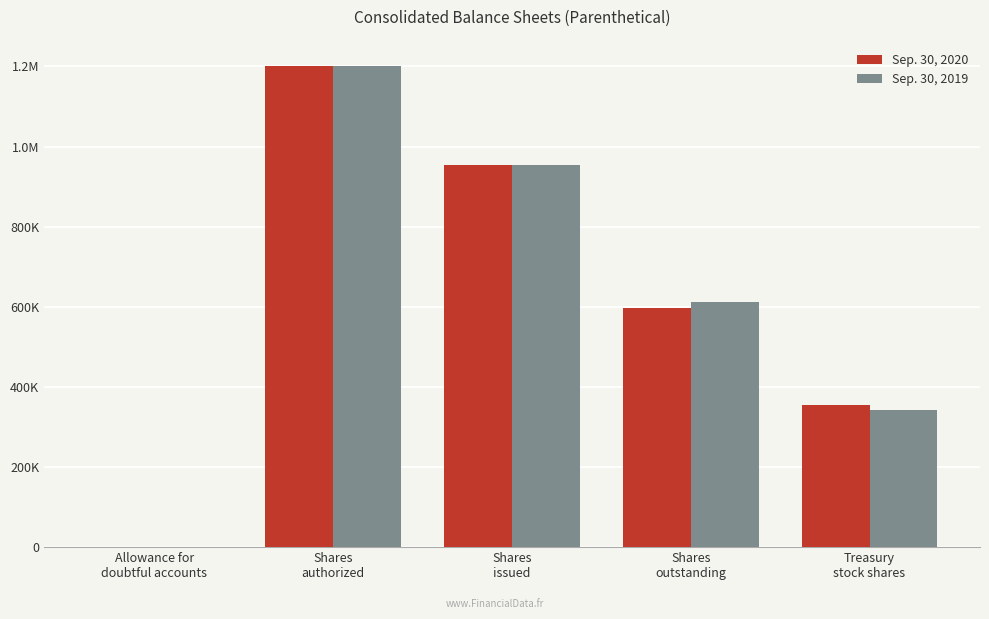

Is it true that Sep. 30, 2020 equals 1200000 at Shares
authorized?

True